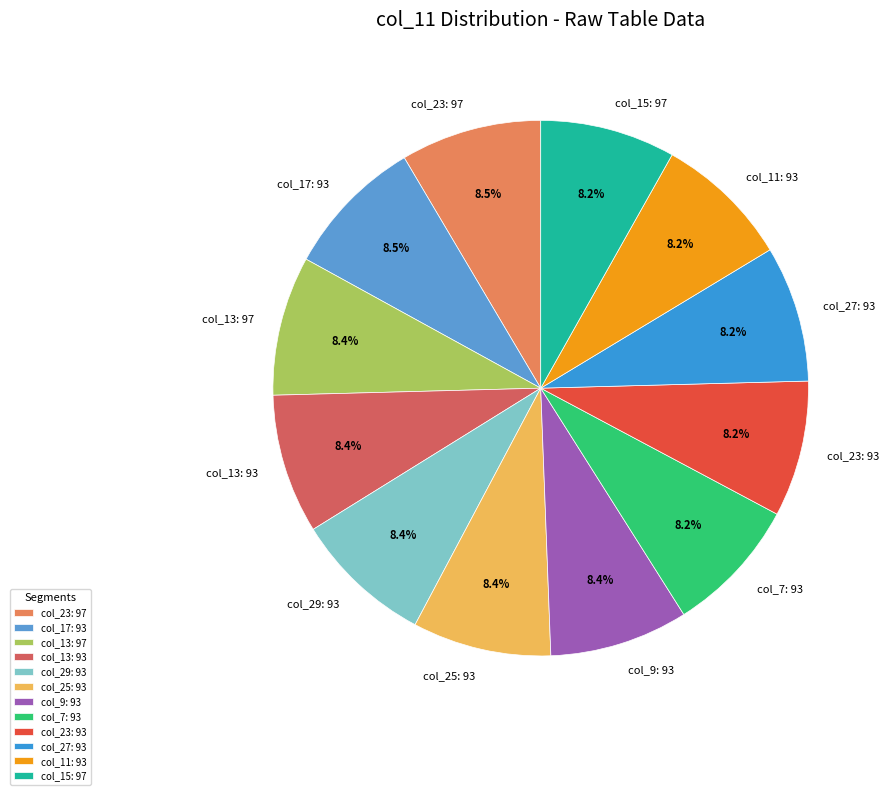

Combined, do col_17: 93 and col_13: 97 account for over 50%?

No